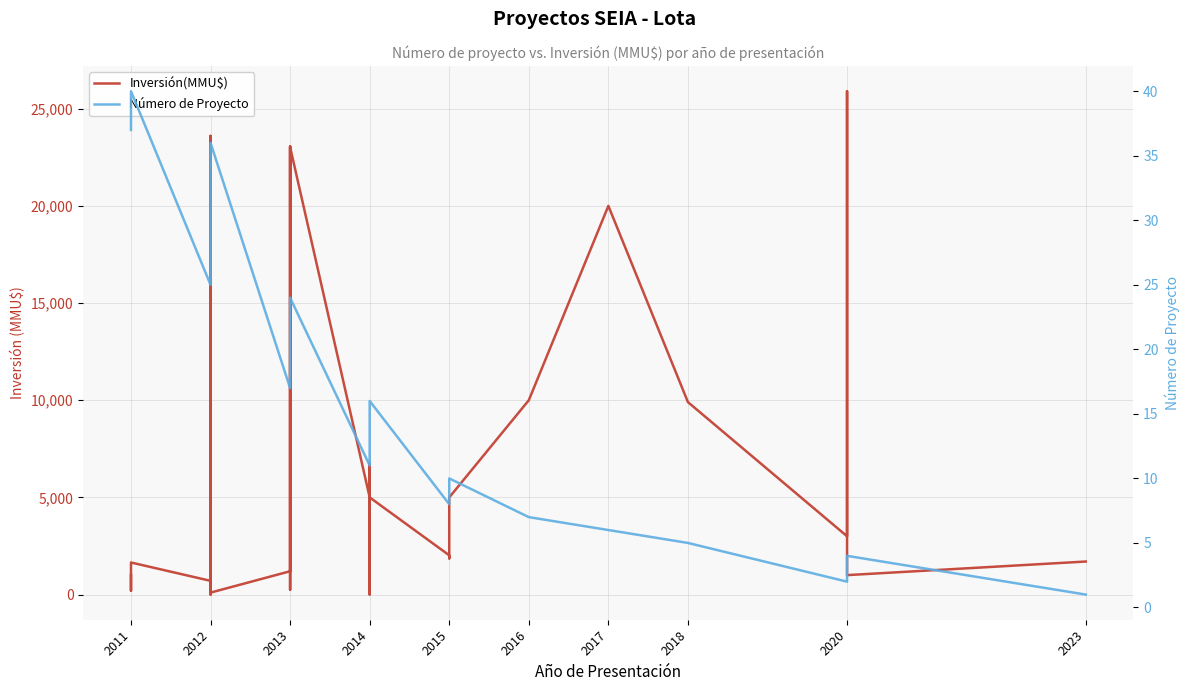

Rank the series by their maximum value, from highest to lowest.

Inversión(MMU$), Número de Proyecto